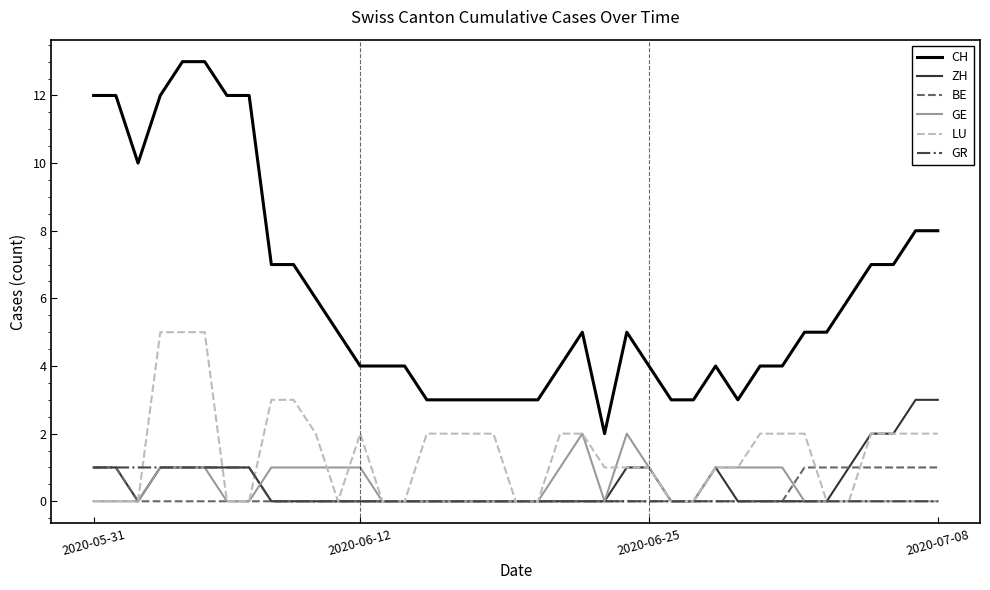

Which series has the largest total across all categories?

CH